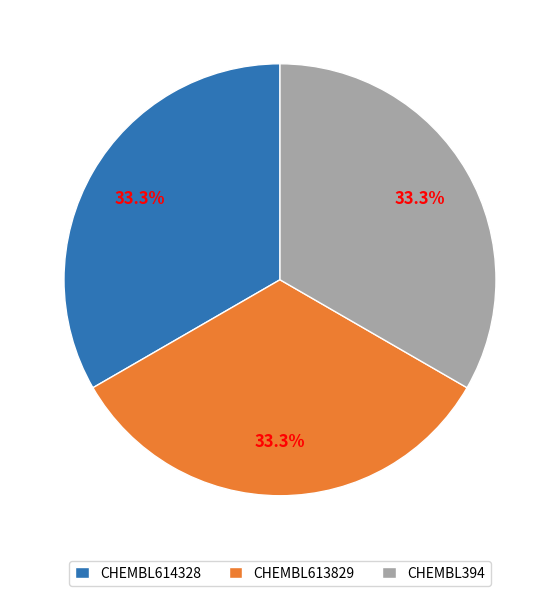

What is the total percentage of CHEMBL613829 and CHEMBL394?

66.7%